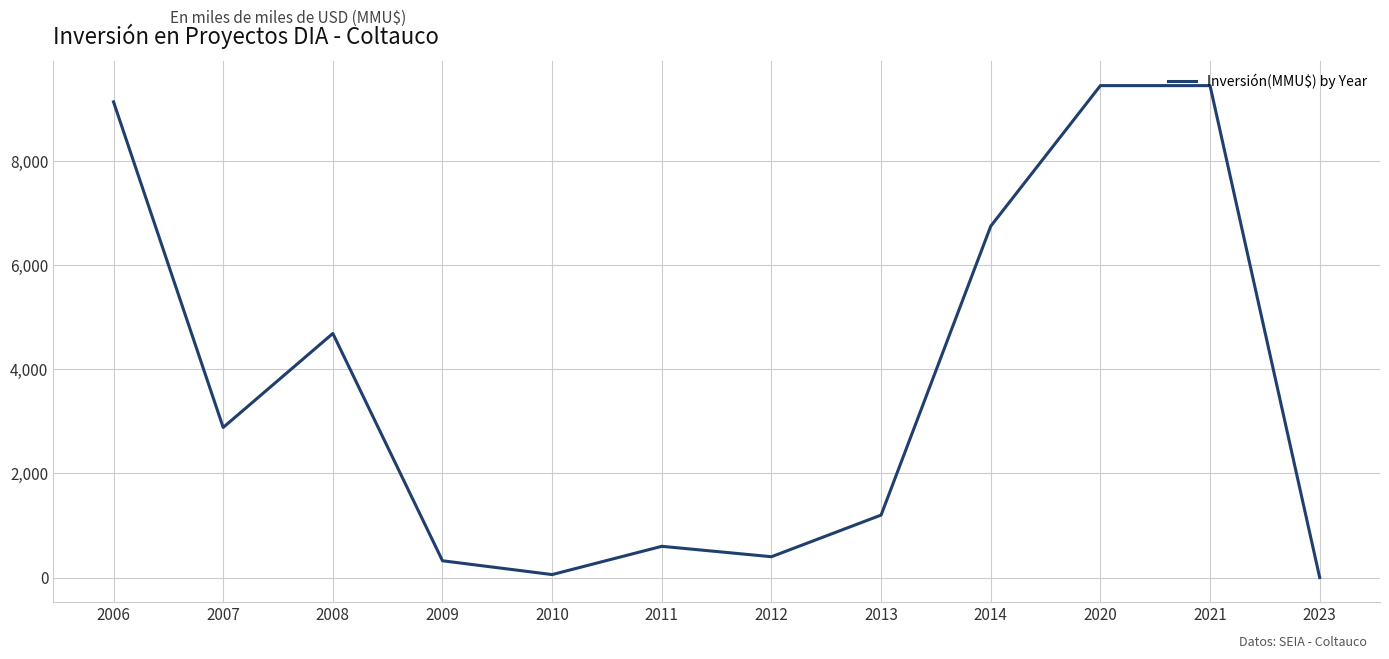

Reading right to left, transcribe all the data shown in this chart.

0	9450	9450	6750	1200	400	600	57	322	4689	2883	9138